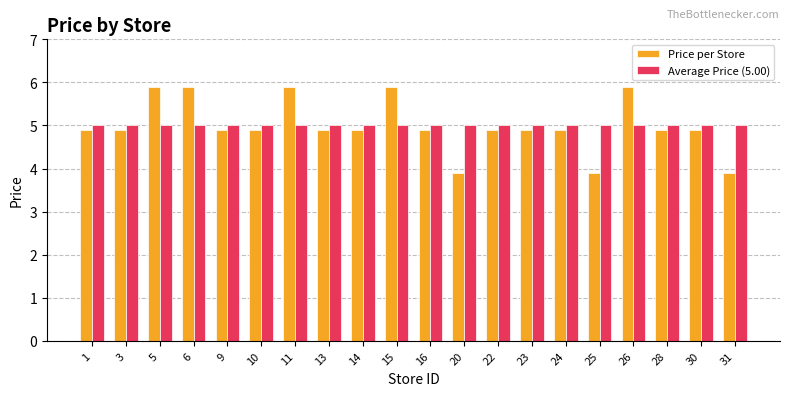

What is the spread (max minus min) of values at 25?

1.1